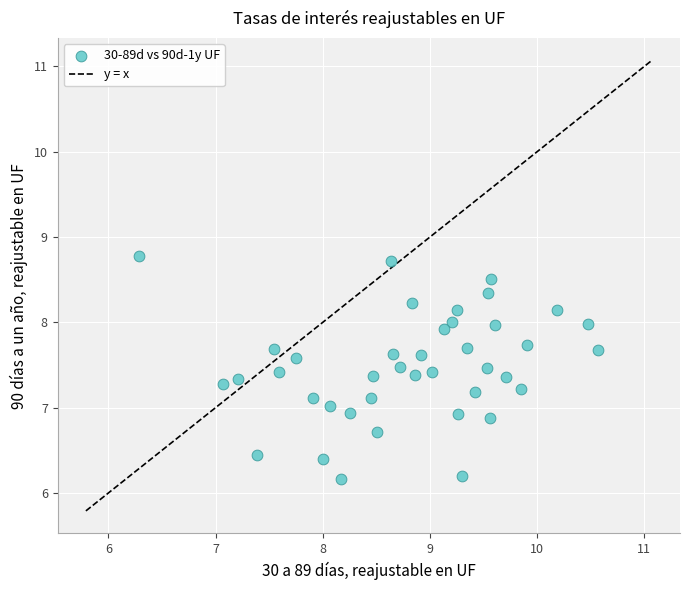

What is the range of X values (max minus min)?

4.3